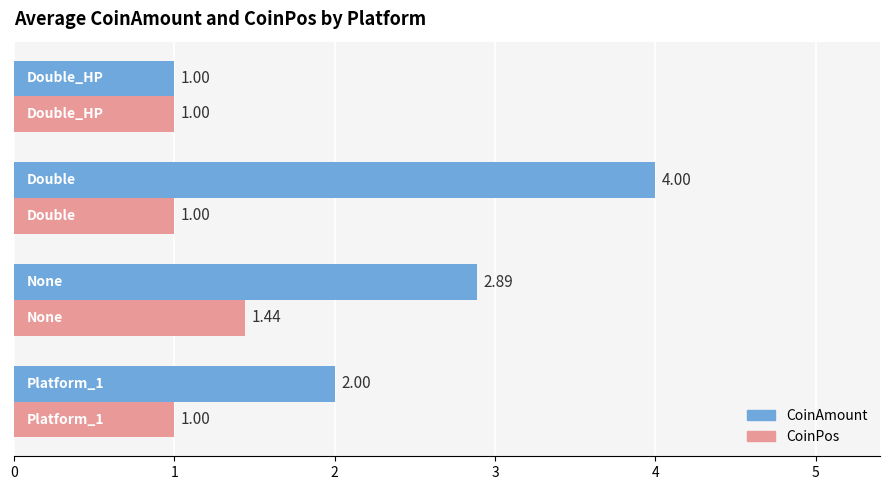

What is the sum of all CoinAmount values?

9.9